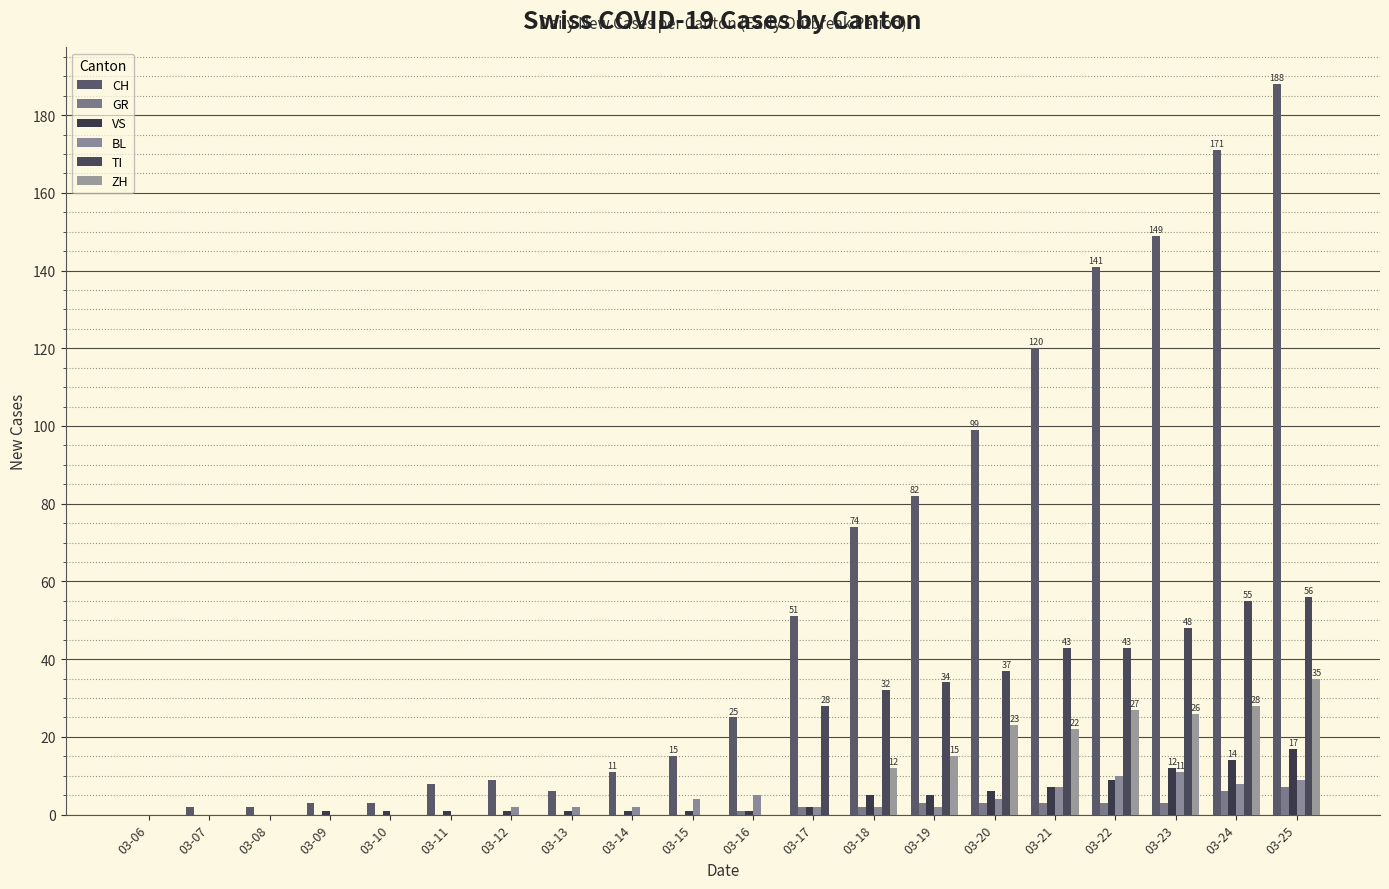

What are all the series names shown in the legend?

CH, GR, VS, BL, TI, ZH